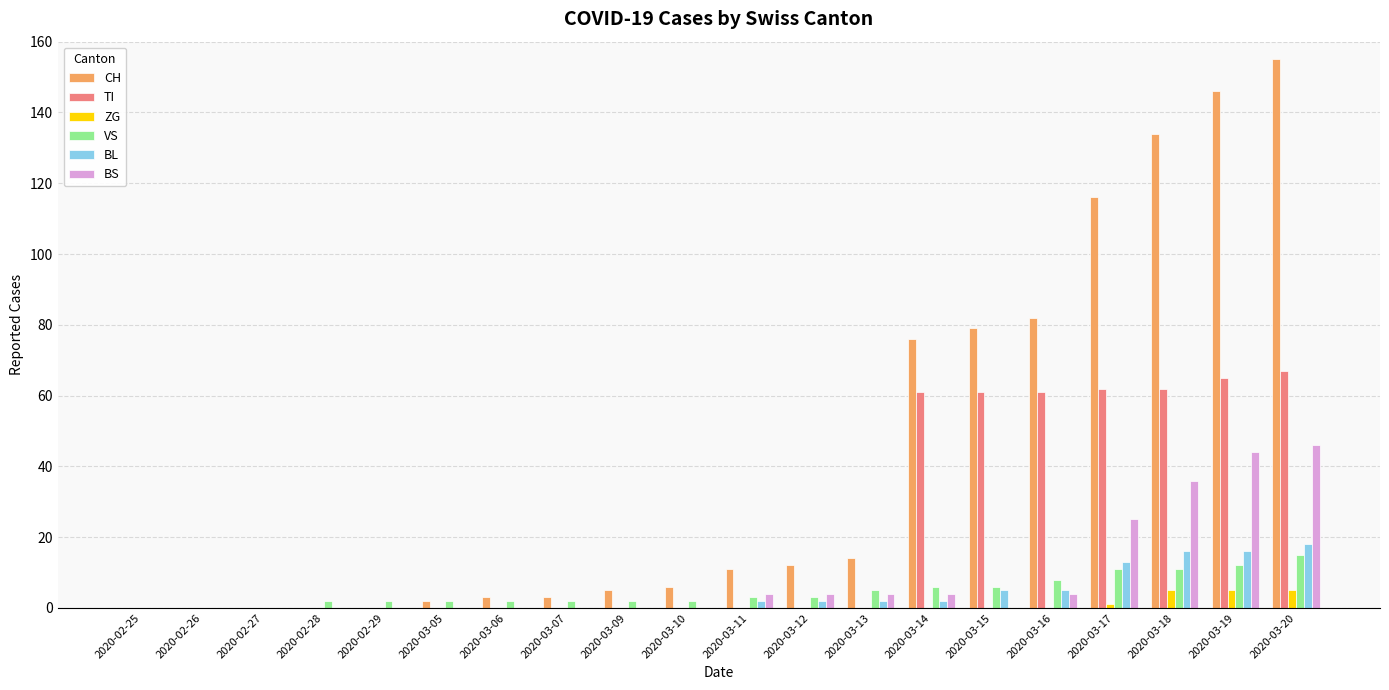

How many series are shown in this chart?

6